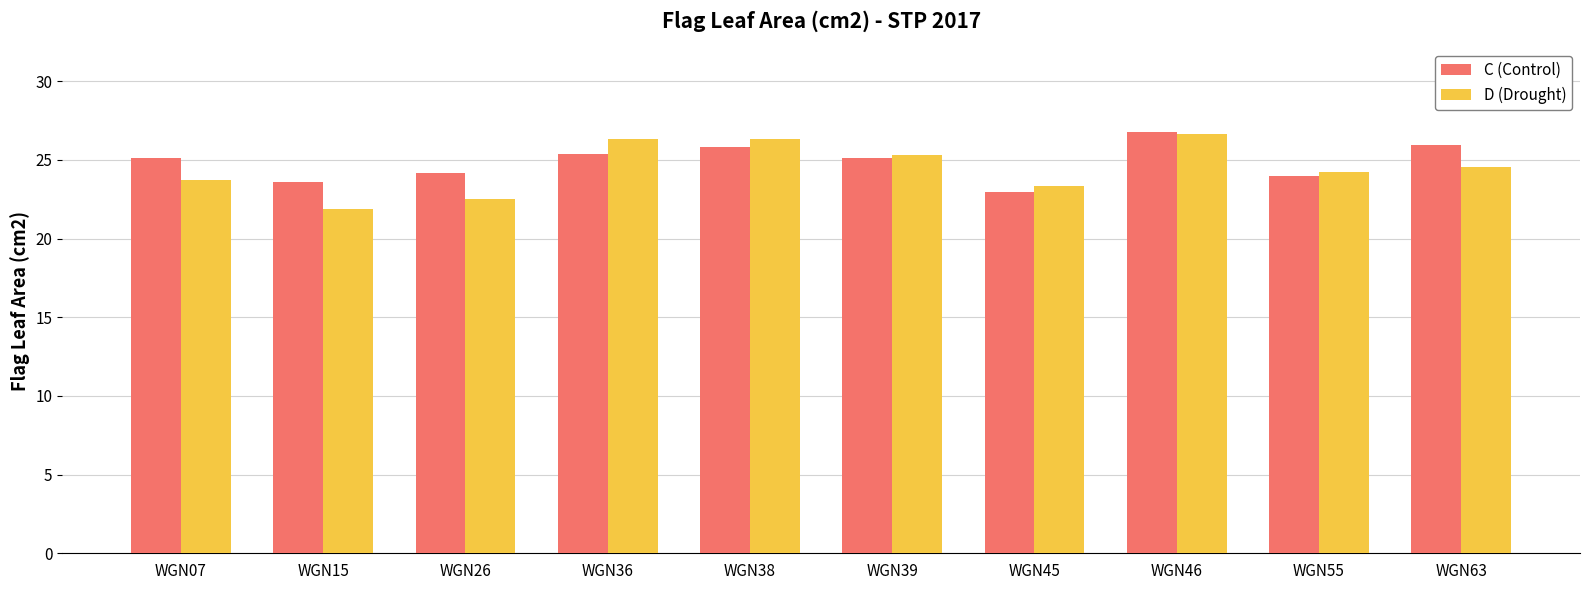

Which label corresponds to the smallest value in the chart?

WGN15